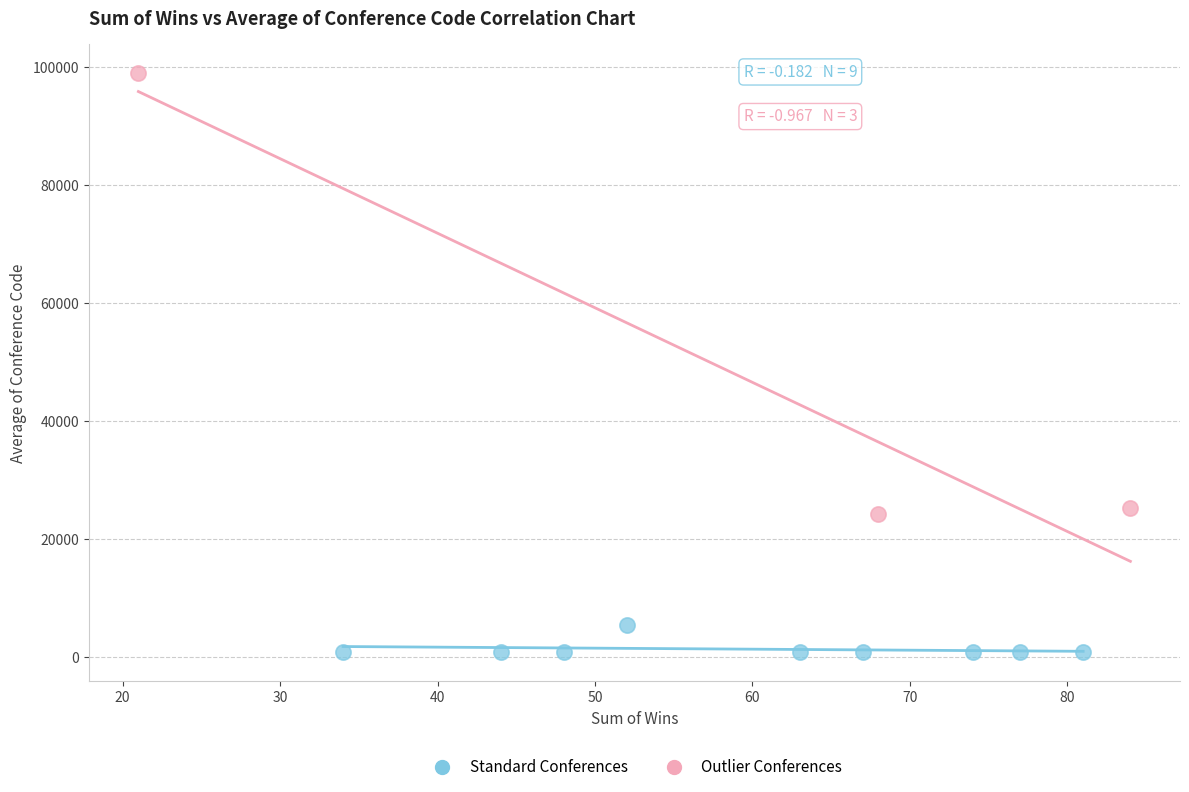

Which series contains the highest Y value?

Outlier Conferences